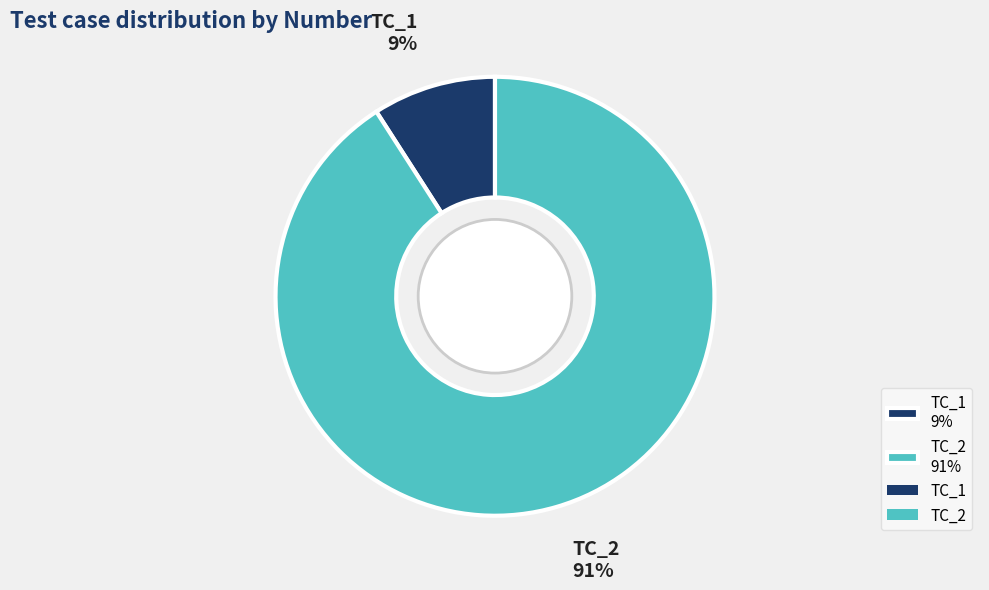

Rank the categories by value from highest to lowest.

TC_2, TC_1